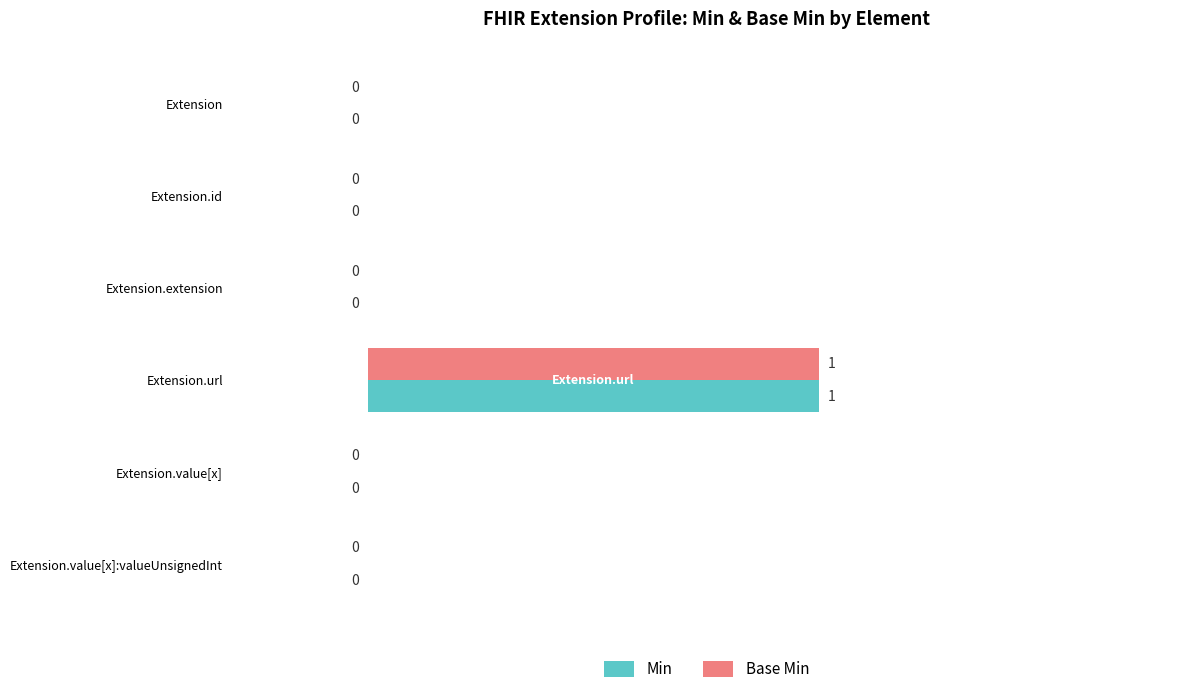

The value of Min at Extension.extension is 1. True or false?

False